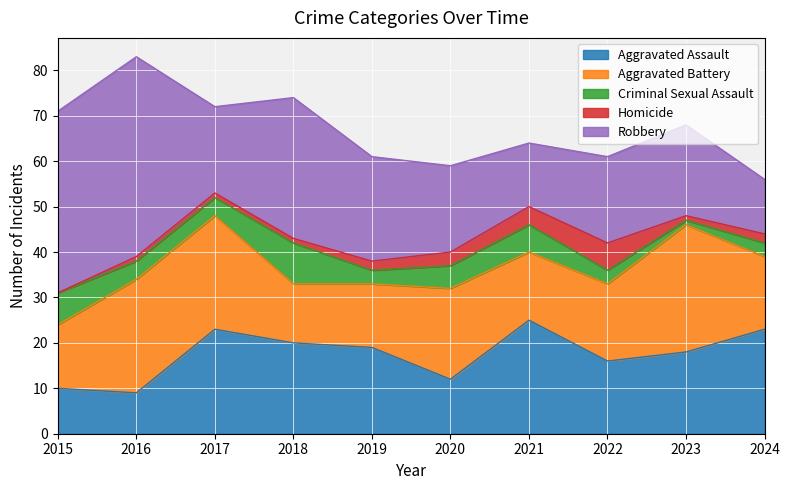

Rank the series at 2024 from lowest to highest value.

Homicide, Criminal Sexual Assault, Robbery, Aggravated Battery, Aggravated Assault